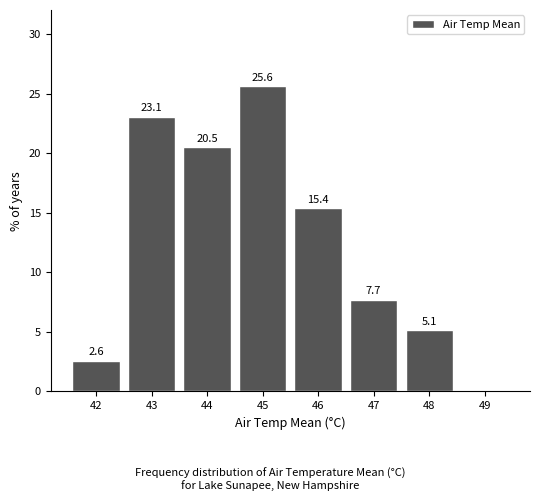

Reading left to right, list all the values displayed in this chart.

42=2.6	43=23.1	44=20.5	45=25.6	46=15.4	47=7.7	48=5.1	49=0.0